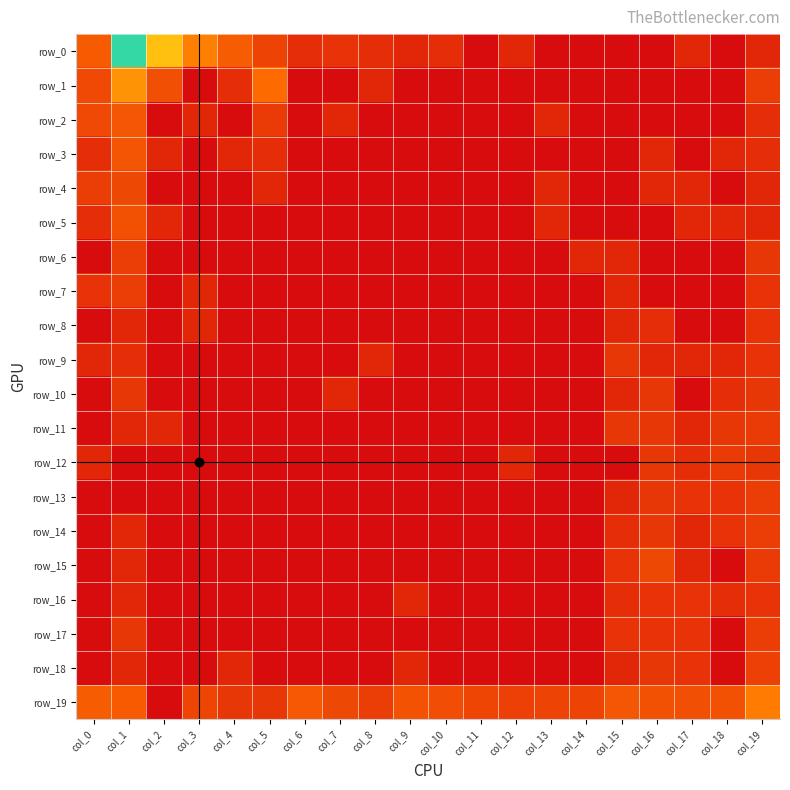

At which label does row_7 reach its minimum?

col_2